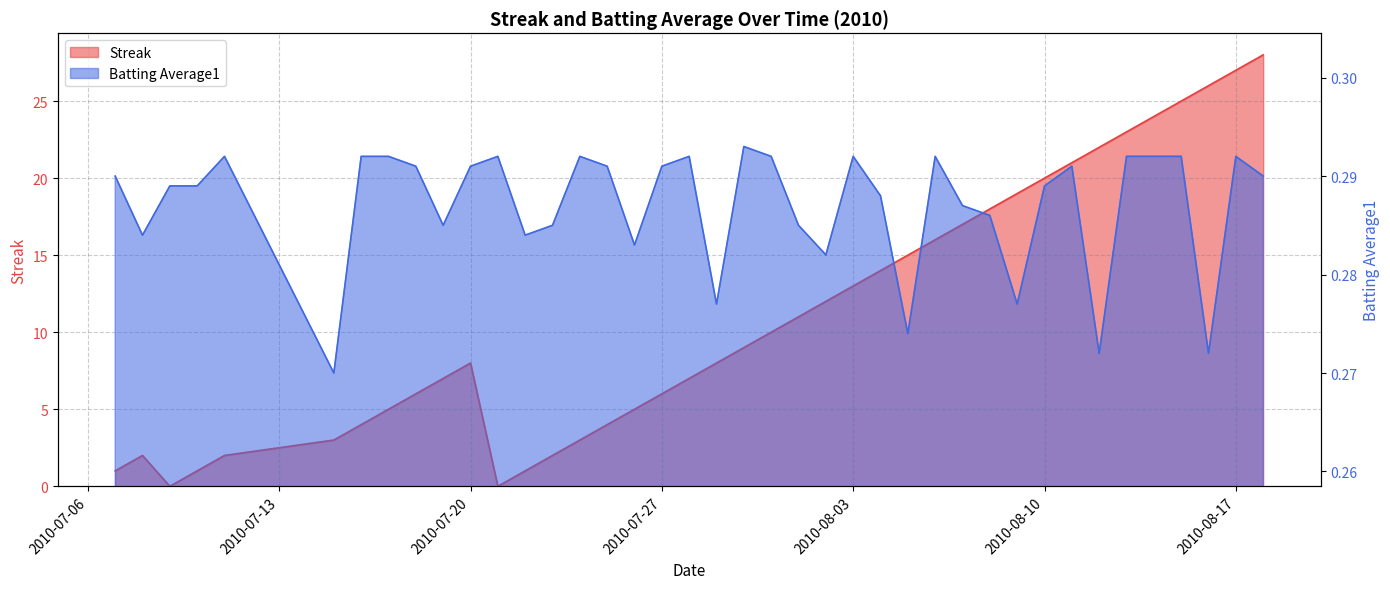

Count the number of data series in this chart.

2